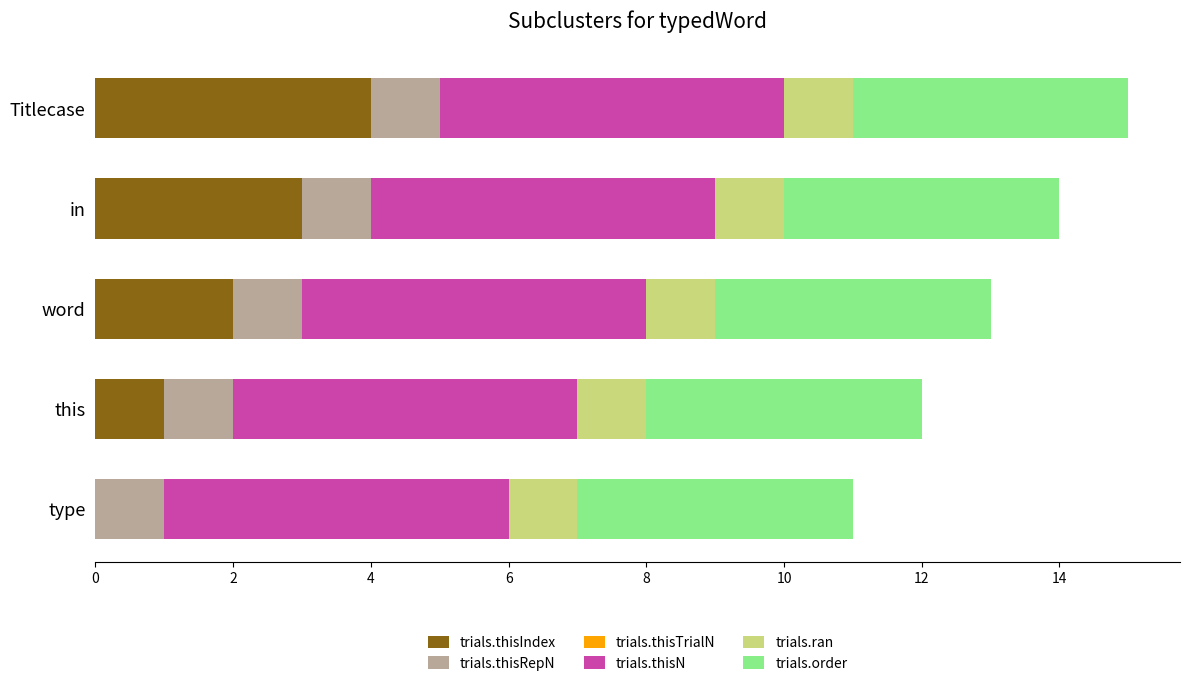

Is it true that trials.thisIndex equals 4 at Titlecase?

True